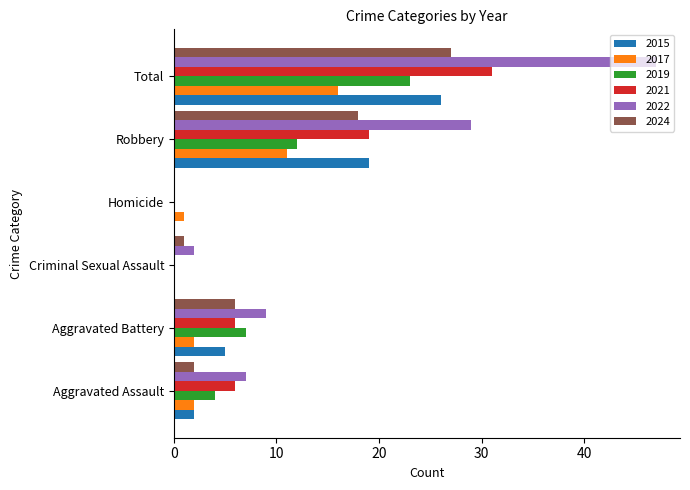

Which series has the largest total across all categories?

2022